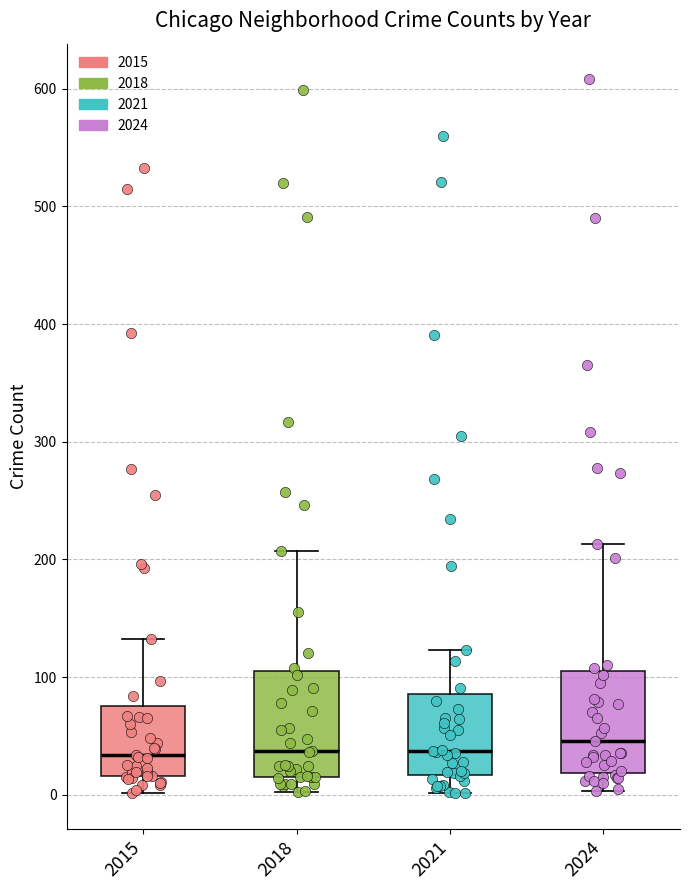

Reading left to right, read every box against the y-axis: the position of its median line, the range the box covers, and the ends of its whiskers. The values are not printed on the chart, so give them approximately, as read against the axis.

2015: median 30, box 20 to 80, whiskers 0 to 130
2018: median 40, box 20 to 110, whiskers 0 to 210
2021: median 40, box 20 to 90, whiskers 0 to 120
2024: median 50, box 20 to 110, whiskers 0 to 210